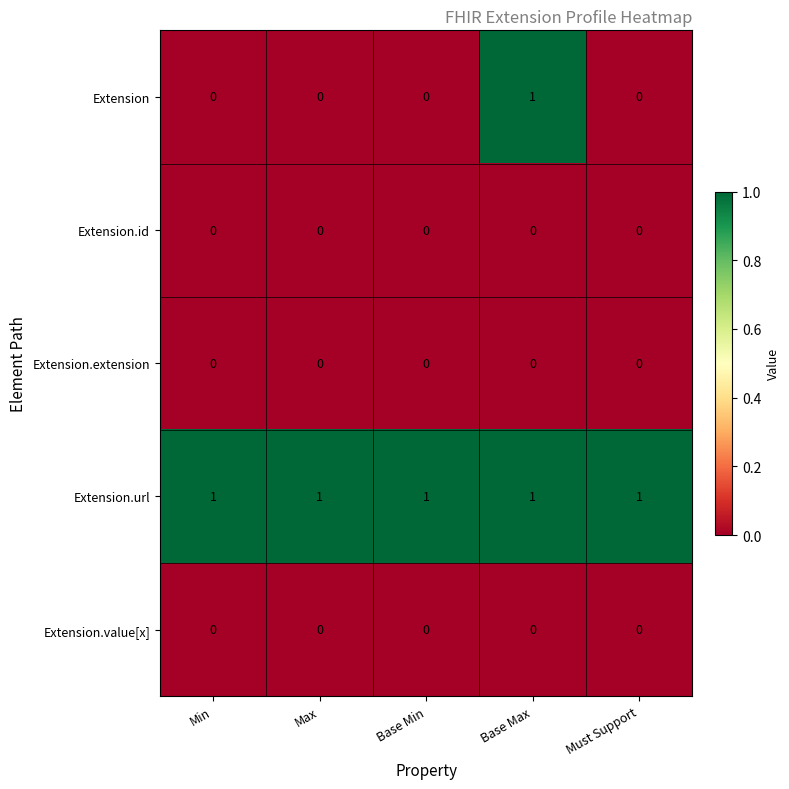

How many data points does each series have?

5